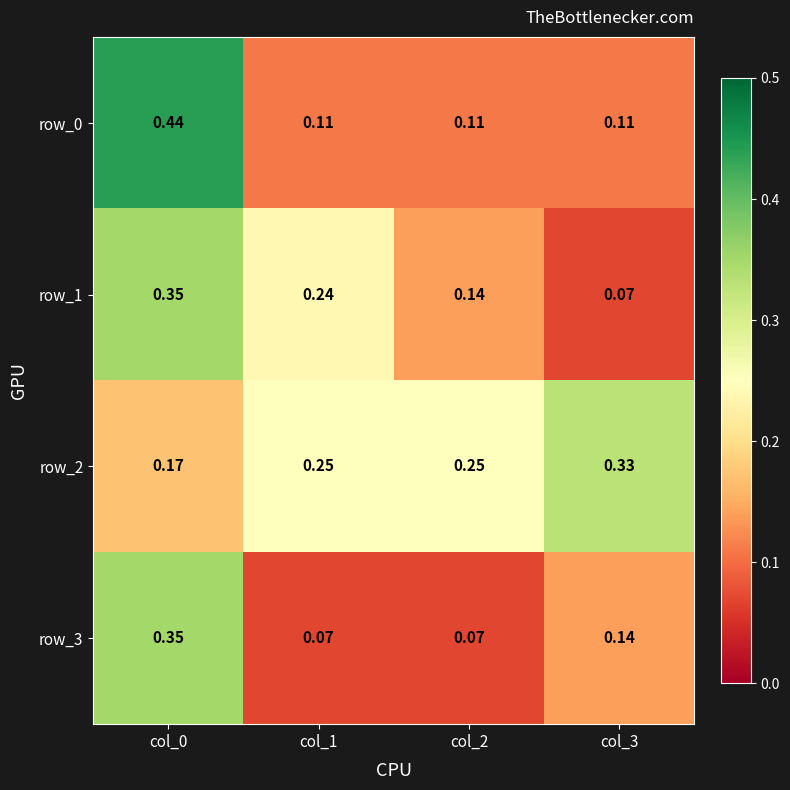

Rank the series at col_3 from highest to lowest value.

row_2, row_3, row_0, row_1